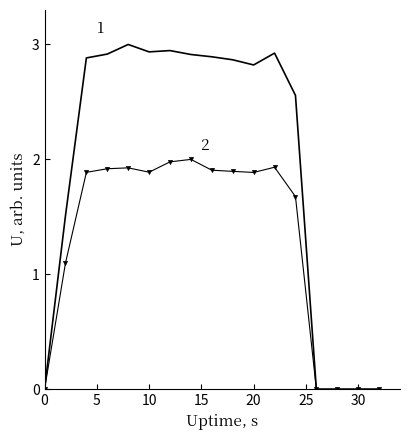

What is the greatest value displayed?

3.0